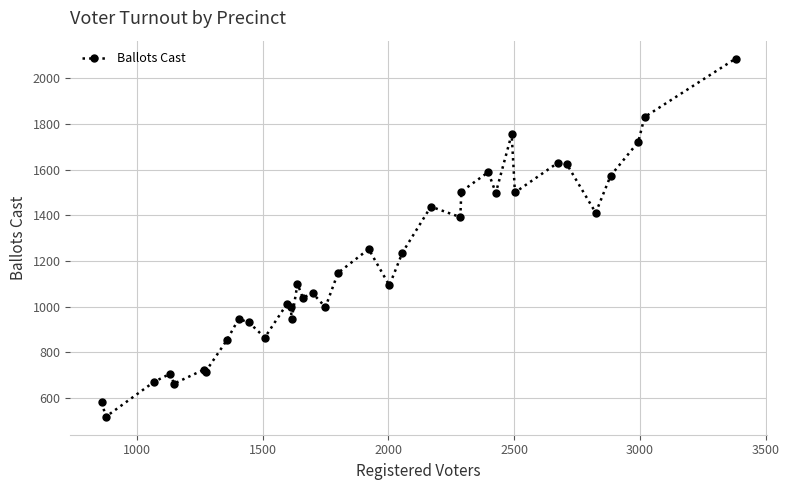

What is the average value?

1184